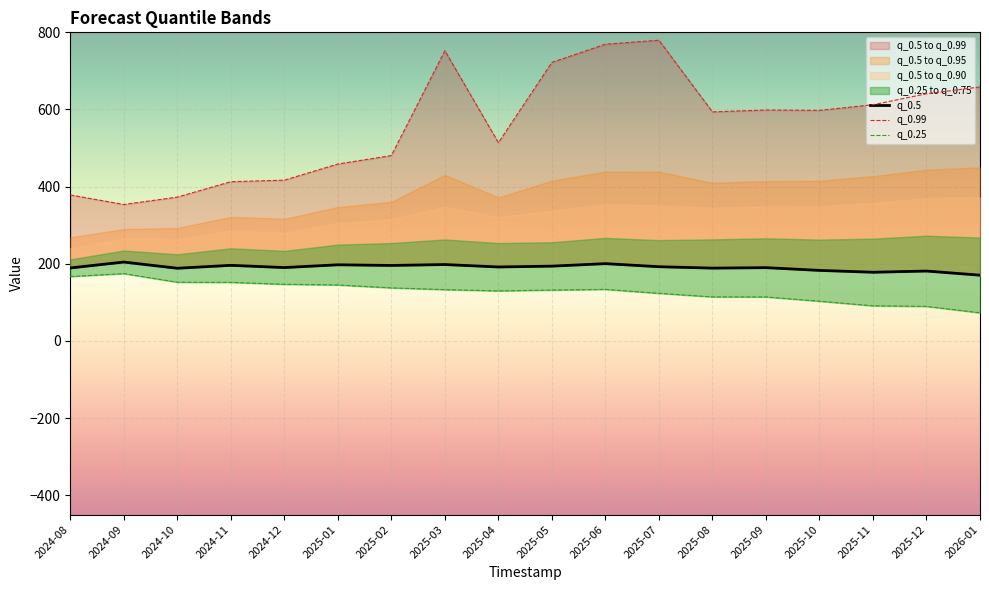

What is the label of the 4th point from the left?

2024-11